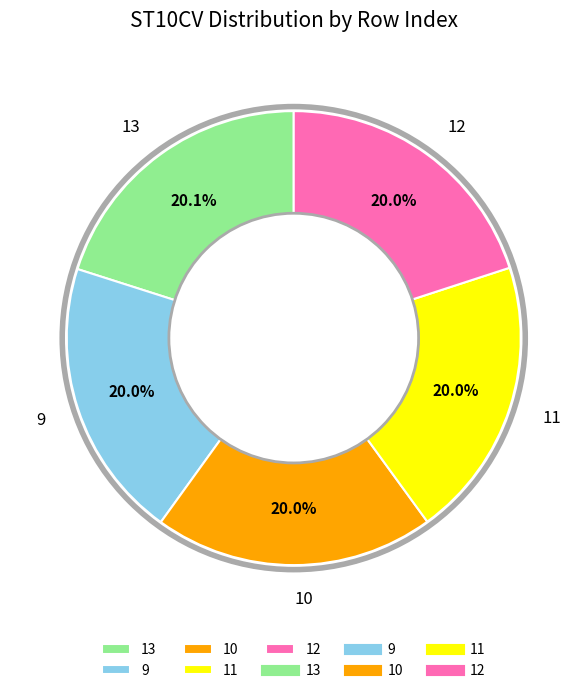

How many segments does this pie chart have?

5